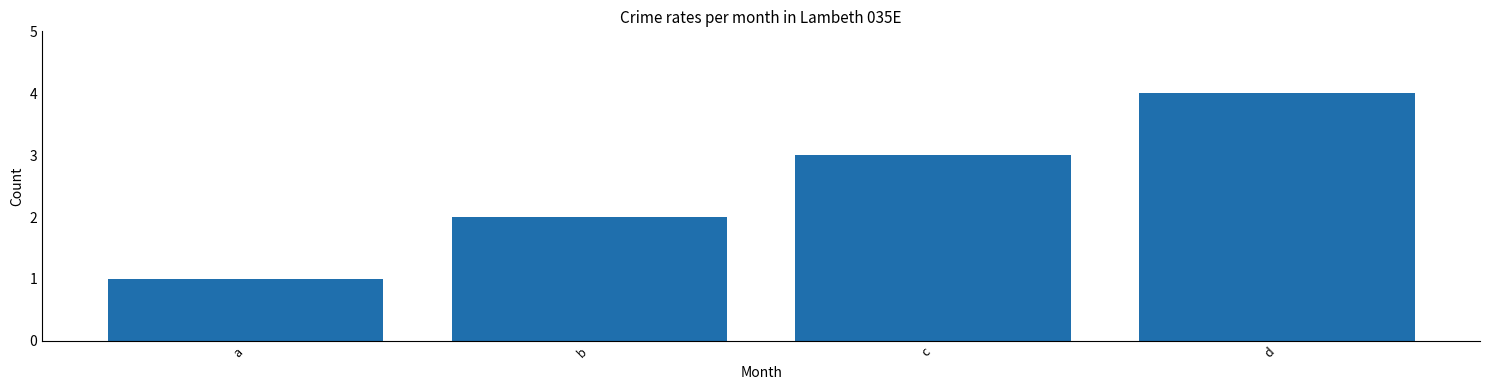

What is the maximum value shown in the chart?

4